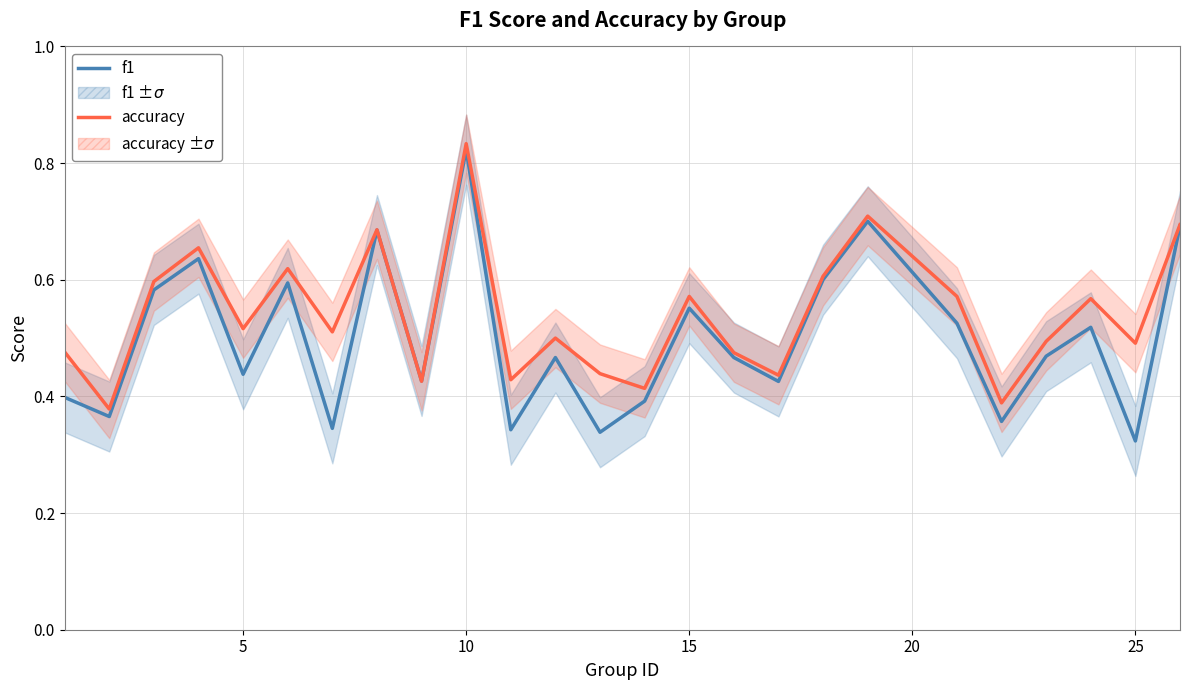

What is the difference between the maximum and minimum values in the accuracy series?

0.5